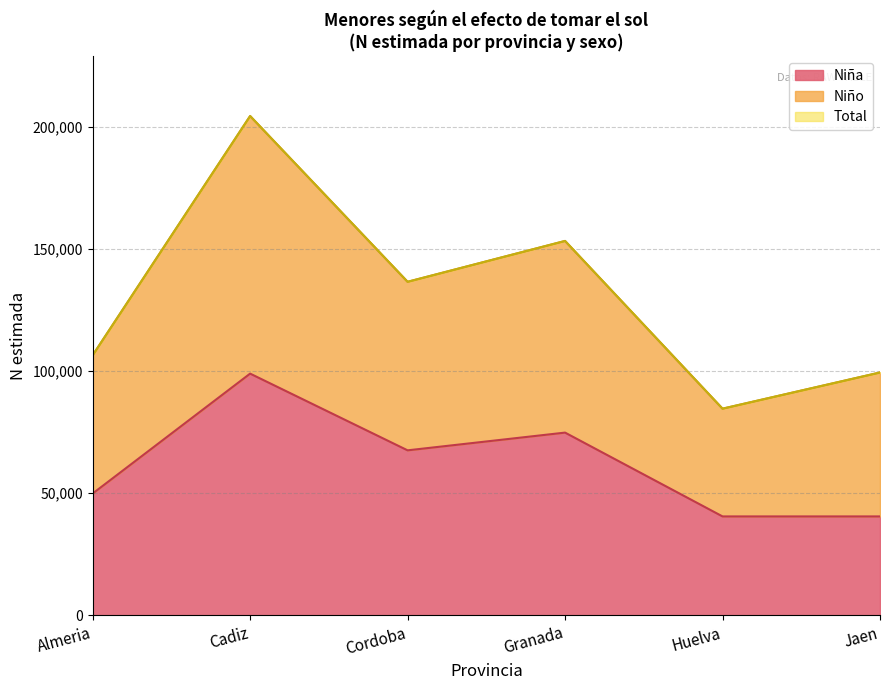

Does the chart have visible grid lines?

Yes